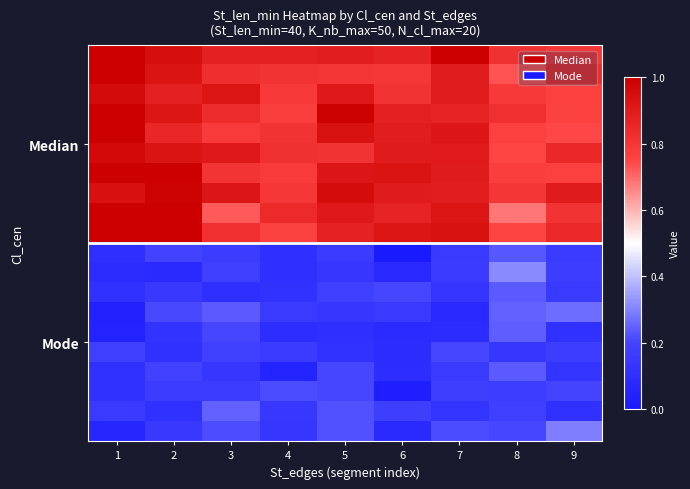

Which category has the highest value across all series?

1